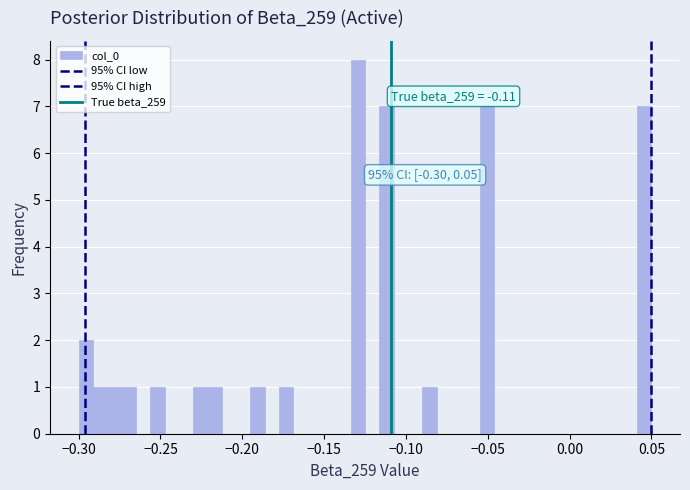

Read against the x-axis, roughly where is the centre of the tallest bar?

-0.130